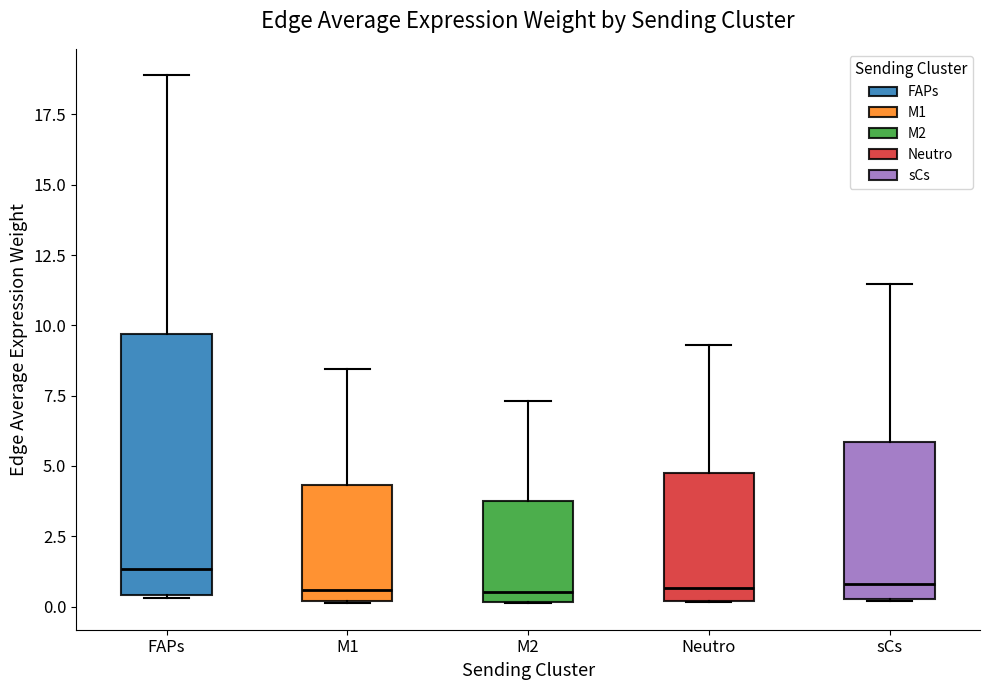

Which box is the tallest, from its lower edge to its upper edge?

FAPs